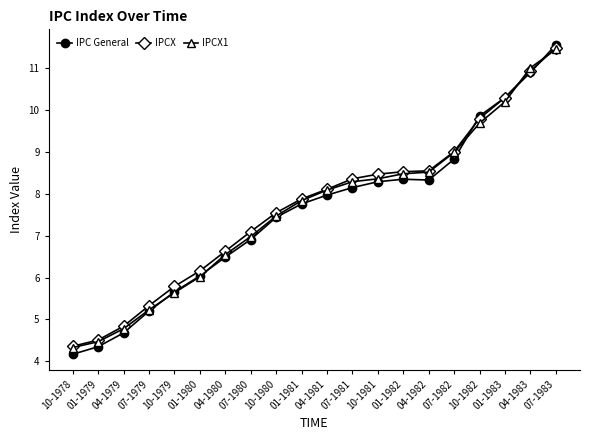

The IPC General series shows 7.4 at 10-1980. True or false?

True